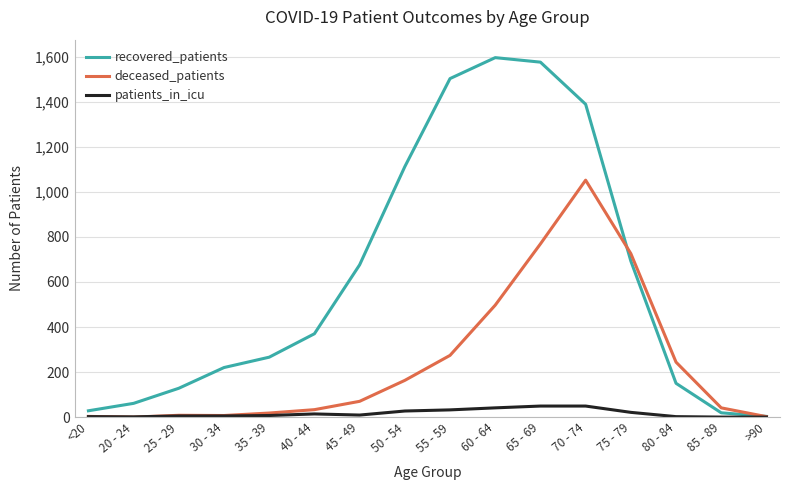

At which label is recovered_patients closest to 799?

75 - 79